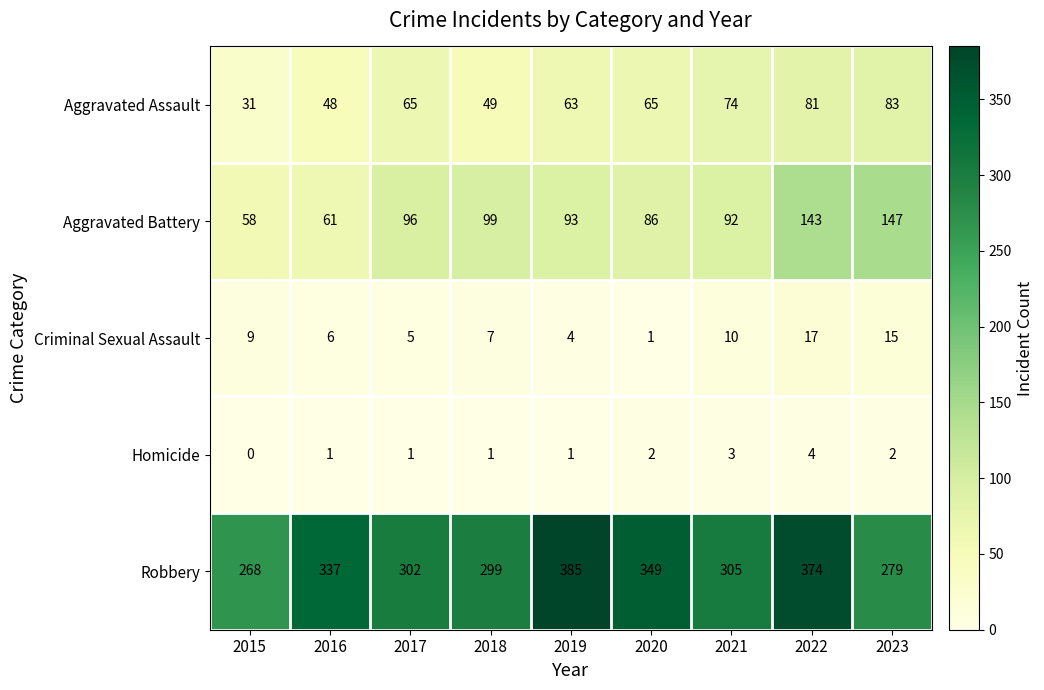

At 2018, list the series in order from largest to smallest.

Robbery, Aggravated Battery, Aggravated Assault, Criminal Sexual Assault, Homicide